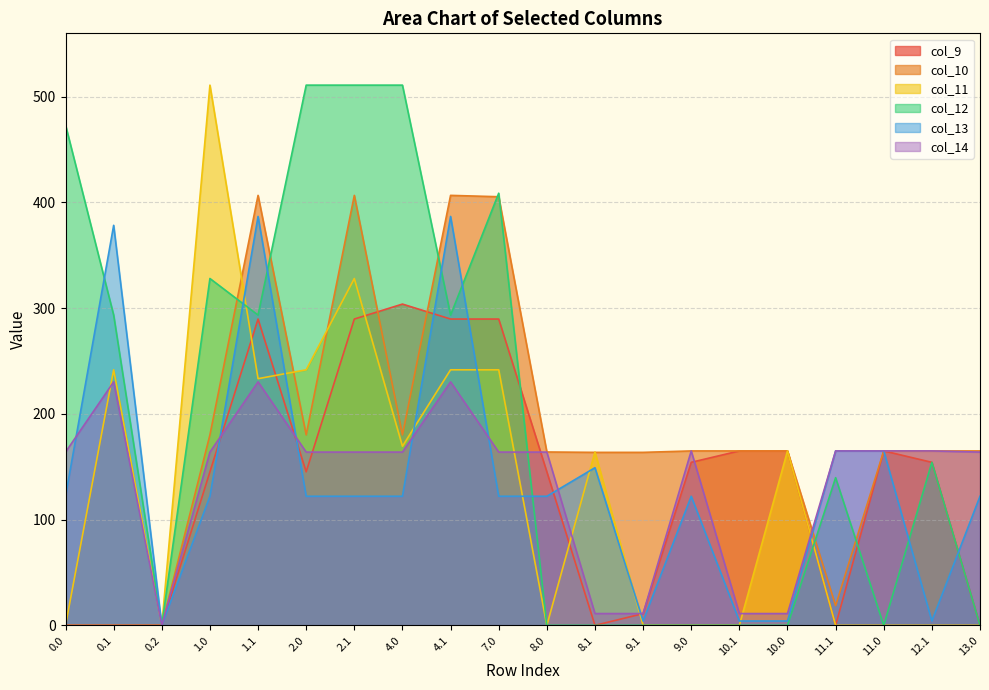

How many lines are shown in the chart?

6